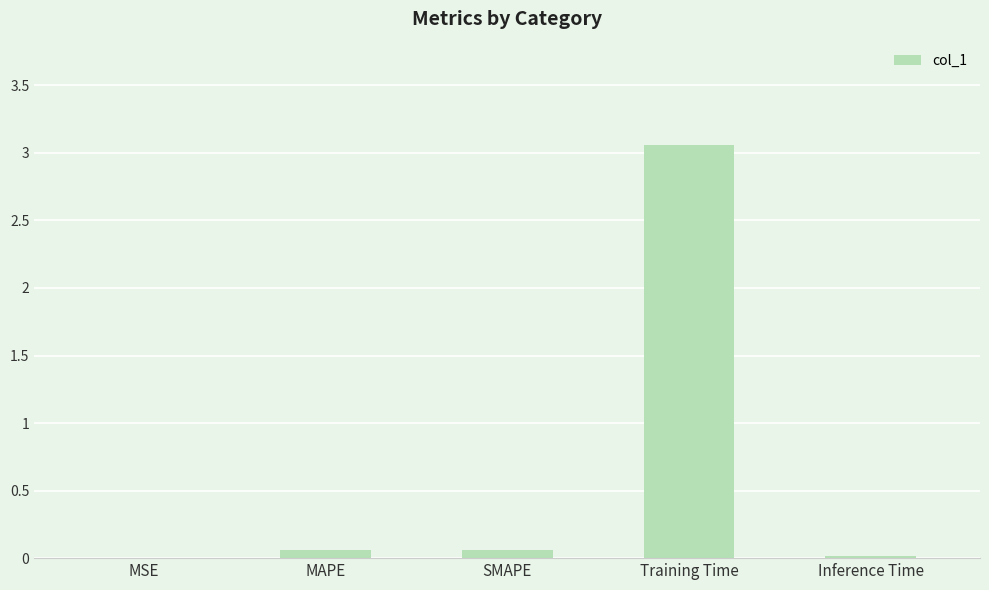

Between MAPE and Training Time, which is larger?

Training Time